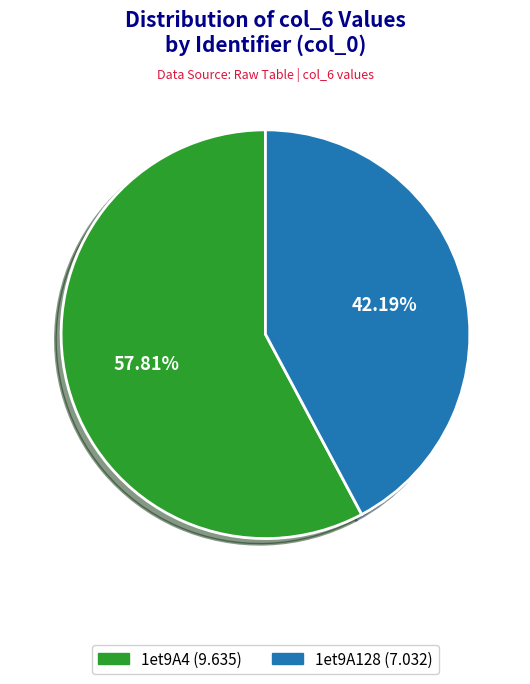

To the nearest percent, what portion does 1et9A128 represent?

42%